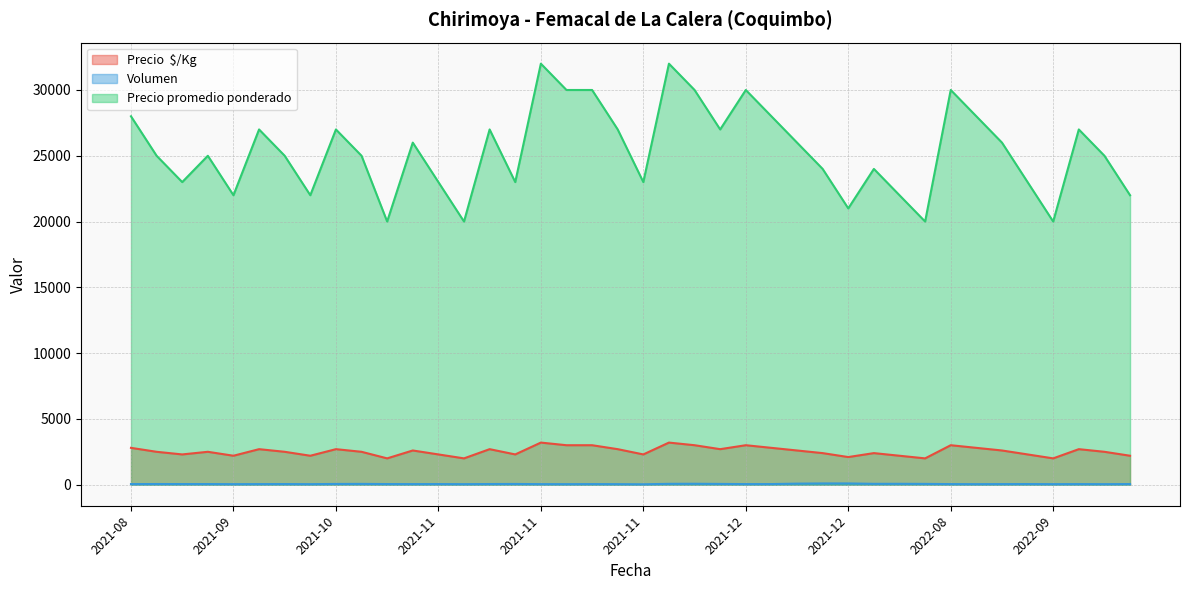

Which has a higher value, 2021-11 or 2021-12?

2021-11